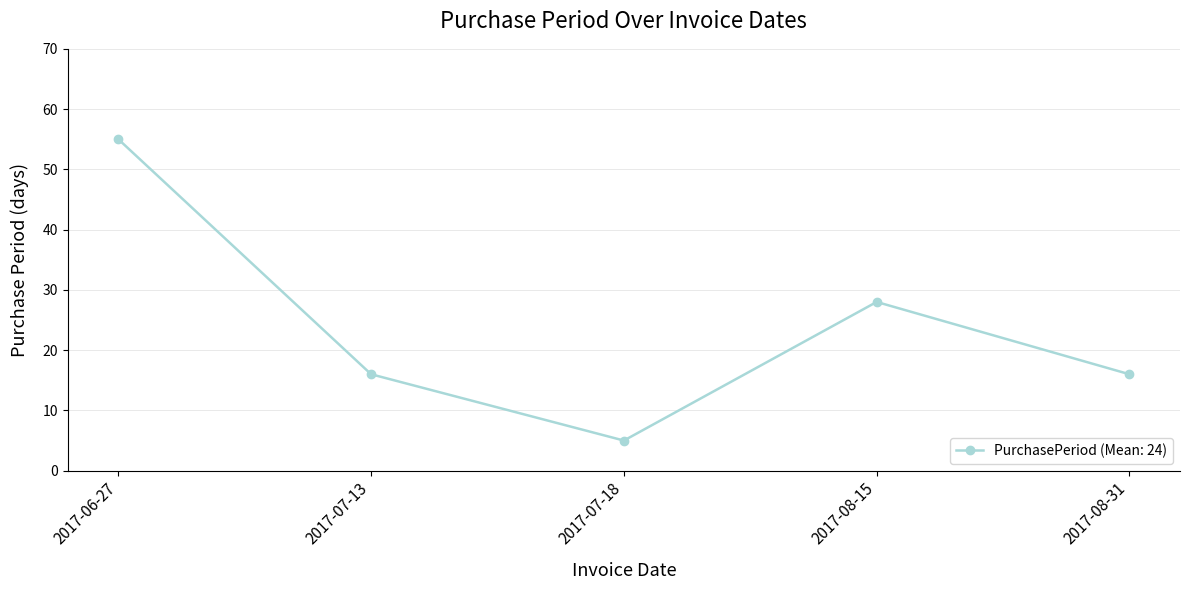

What is the value of the 1st point from the left?

55